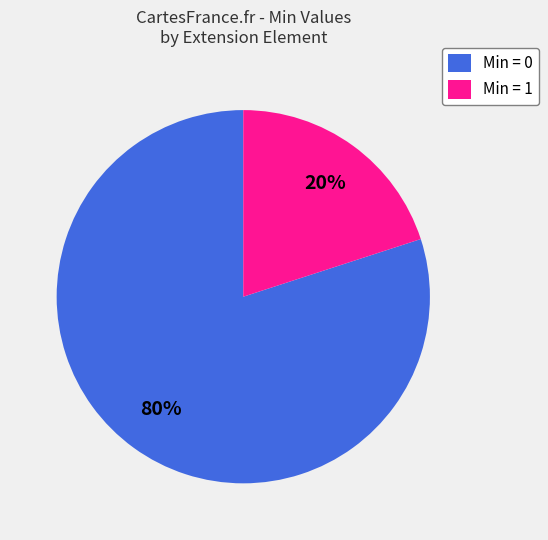

Which category has the biggest portion of the pie?

Min = 0